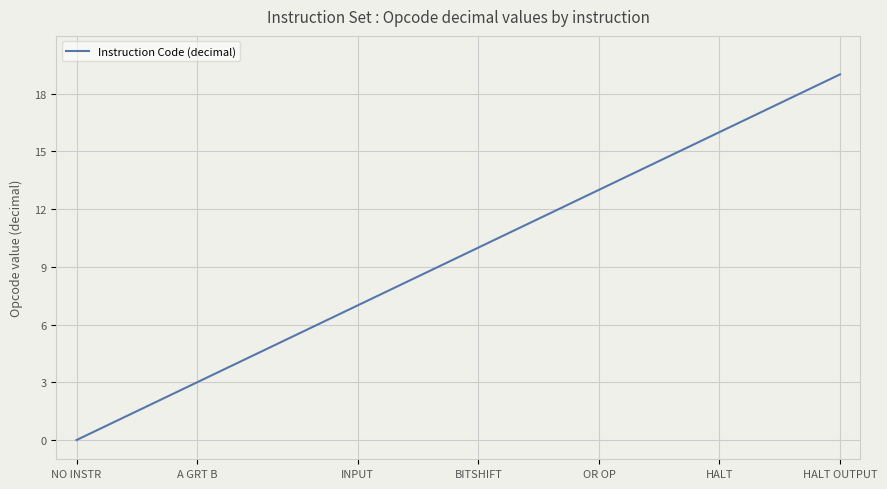

What is the difference between the maximum and minimum values?

19.0